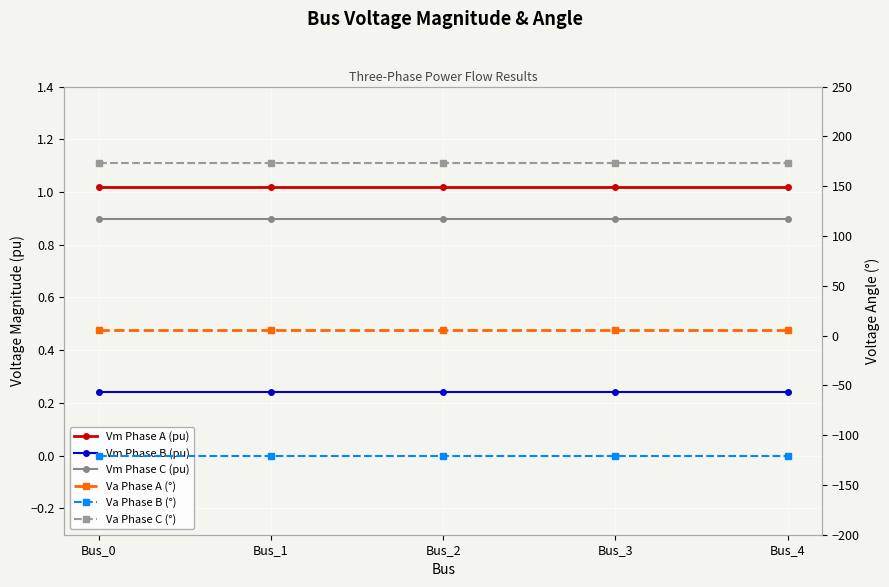

Is it true that Va Phase B (°) equals -121.3 at Bus_0?

True